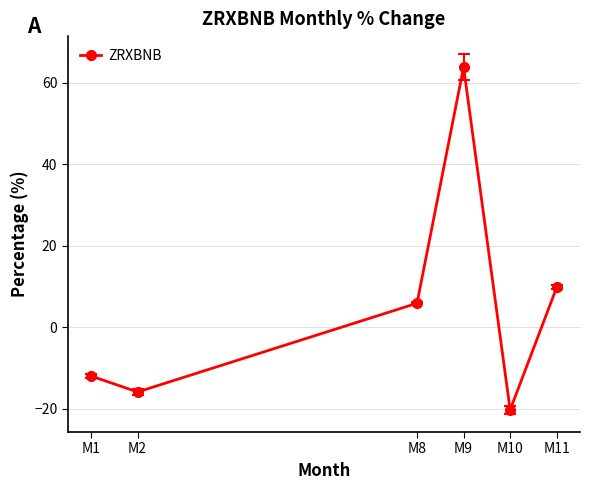

Which label corresponds to the smallest value in the chart?

M10